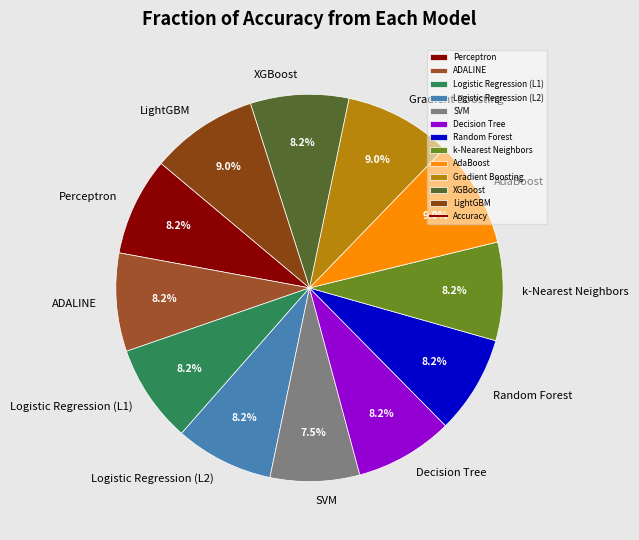

To the nearest percent, what portion does Logistic Regression (L2) represent?

8%